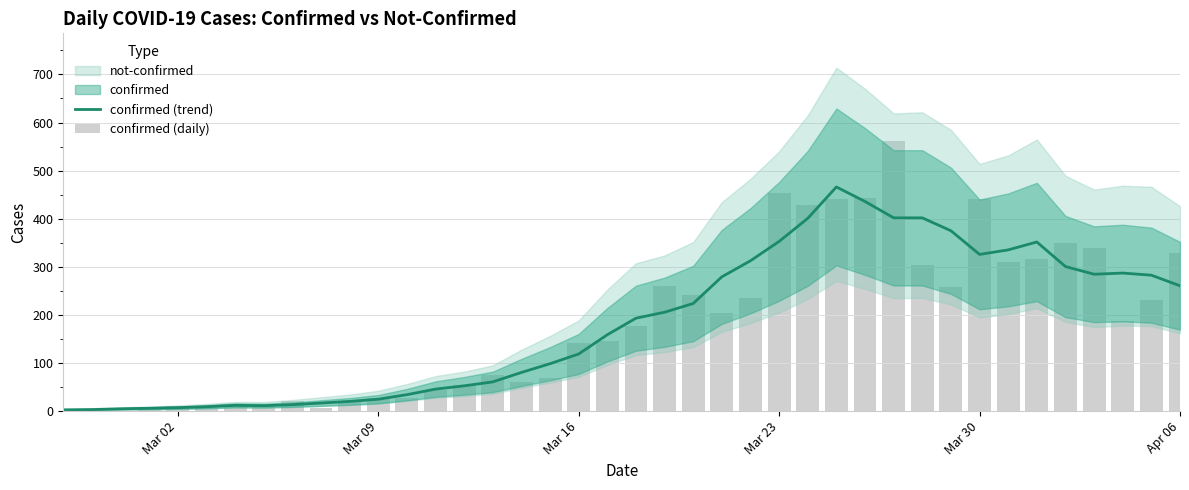

Reading right to left, what are all the values shown in this chart?

confirmed (trend): 260.6	282.6	287.0	284.6	300.6	351.6	335.2	325.8	375.0	401.8	401.8	435.8	466.0	400.8	352.8	312.6	279.2	223.8	205.6	193.2	158.8	118.8	98.6	80.4	60.8	52.6	45.8	34.2	24.8	20.2	16.8	13.4	11.4	12.0	9.2	7.2	6.0	4.8	3.2	2.6
confirmed (daily): 328.0	230.0	187.0	340.0	350.0	316.0	310.0	442.0	258.0	303.0	562.0	444.0	442.0	428.0	454.0	236.0	204.0	241.0	261.0	177.0	145.0	142.0	69.0	61.0	76.0	54.0	44.0	28.0	27.0	18.0	7.0	21.0	11.0	10.0	8.0	10.0	7.0	1.0	4.0	2.0